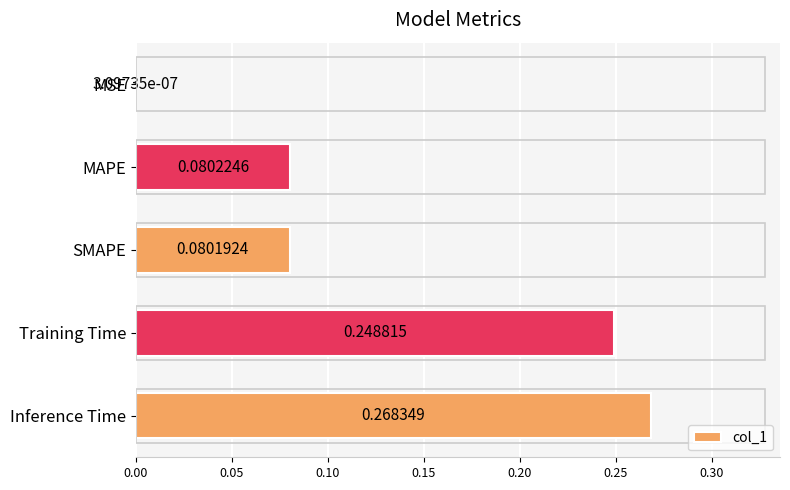

Which has a higher value, MSE or SMAPE?

SMAPE